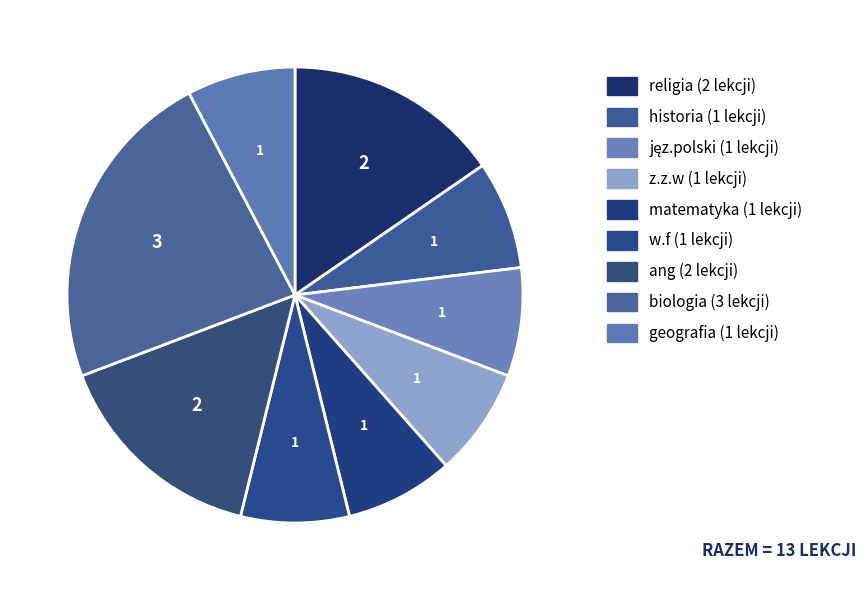

To the nearest percent, what portion does w.f represent?

8%